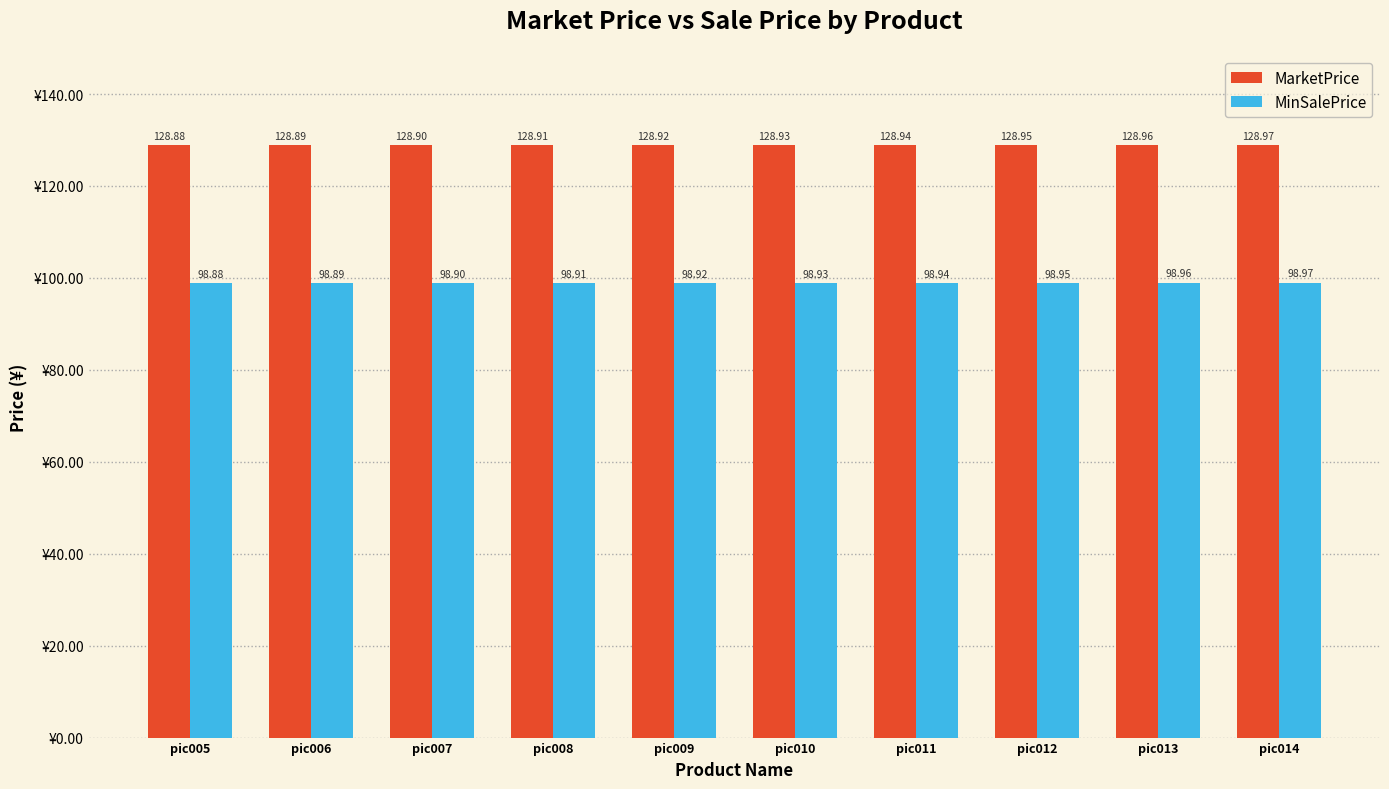

What is the average value of the MinSalePrice series?

98.9